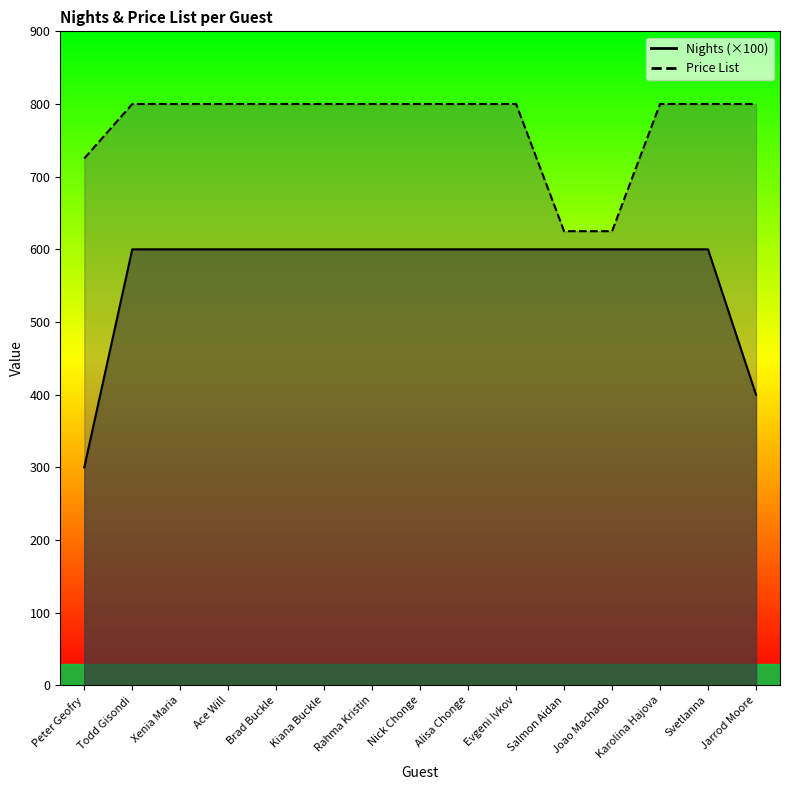

Reading left to right, list all the values displayed in this chart.

Nights: 300	600	600	600	600	600	600	600	600	600	600	600	600	600	400
Price List: 725	800	800	800	800	800	800	800	800	800	625	625	800	800	800